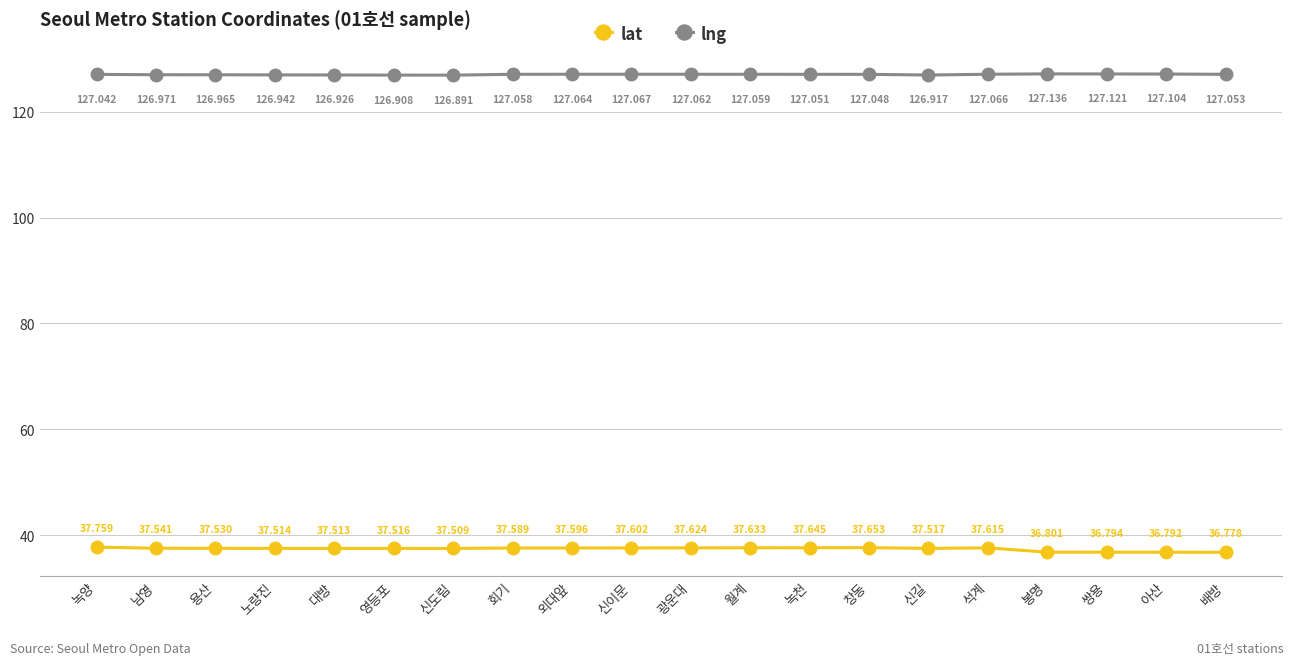

What are all the series names shown in the legend?

lat, lng